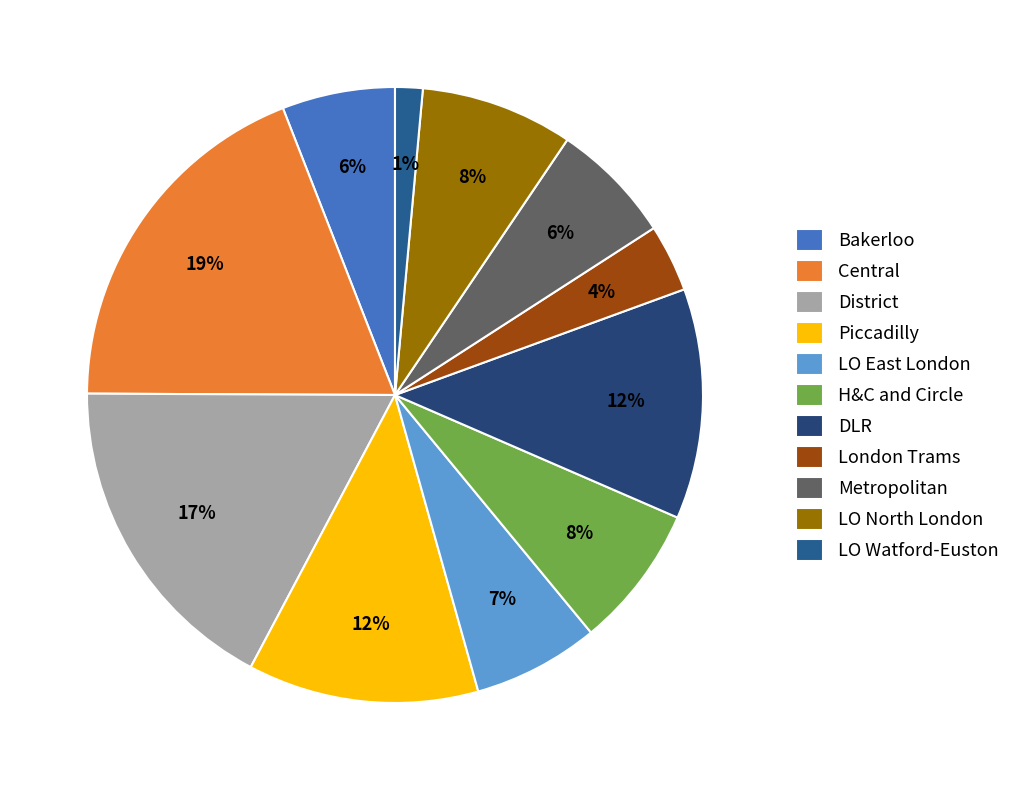

How many segments does this pie chart have?

11